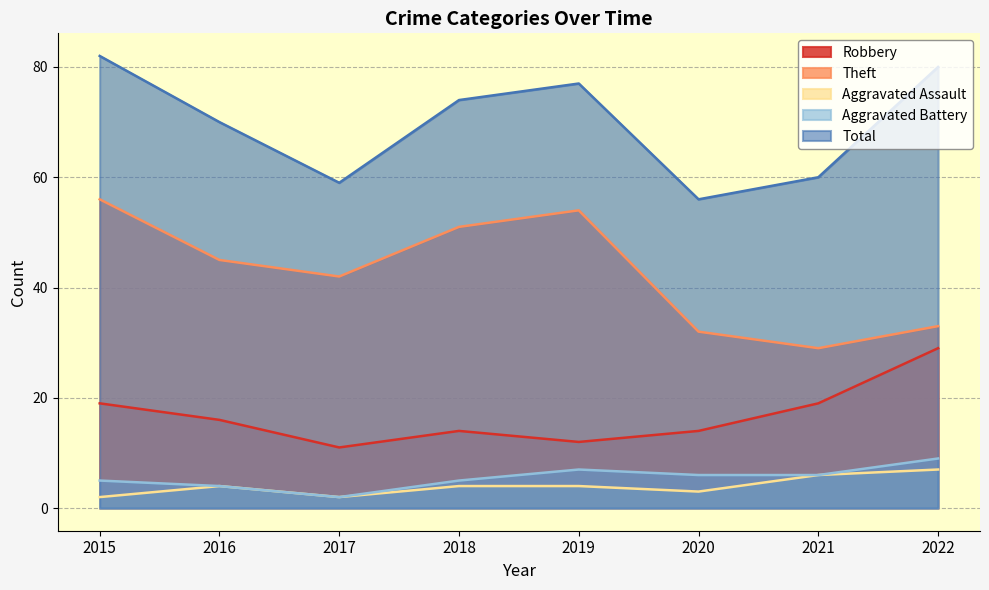

Reading right to left, transcribe all the data shown in this chart.

Robbery: 2022=29	2021=19	2020=14	2019=12	2018=14	2017=11	2016=16	2015=19
Theft: 2022=33	2021=29	2020=32	2019=54	2018=51	2017=42	2016=45	2015=56
Aggravated Assault: 2022=7	2021=6	2020=3	2019=4	2018=4	2017=2	2016=4	2015=2
Aggravated Battery: 2022=9	2021=6	2020=6	2019=7	2018=5	2017=2	2016=4	2015=5
Total: 2022=80	2021=60	2020=56	2019=77	2018=74	2017=59	2016=70	2015=82